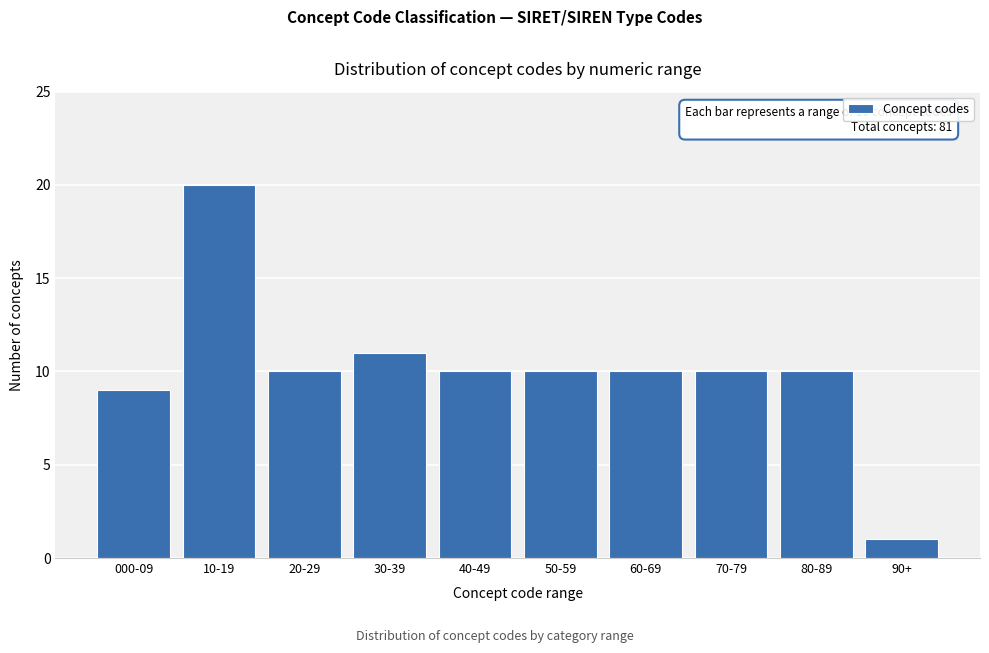

Reading right to left, extract all data points from this chart.

90+=1	80-89=10	70-79=10	60-69=10	50-59=10	40-49=10	30-39=11	20-29=10	10-19=20	000-09=9